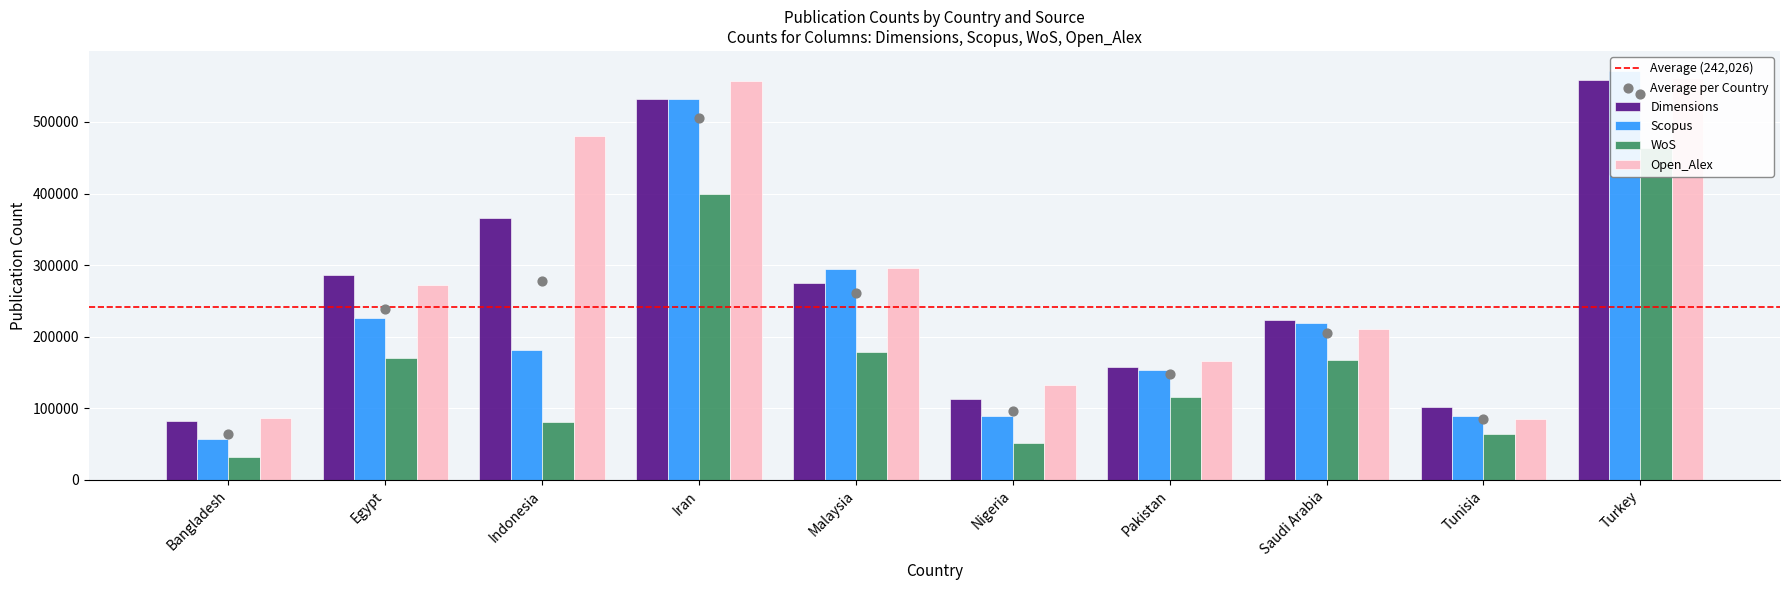

What is the total value across all series at Turkey?

2153952